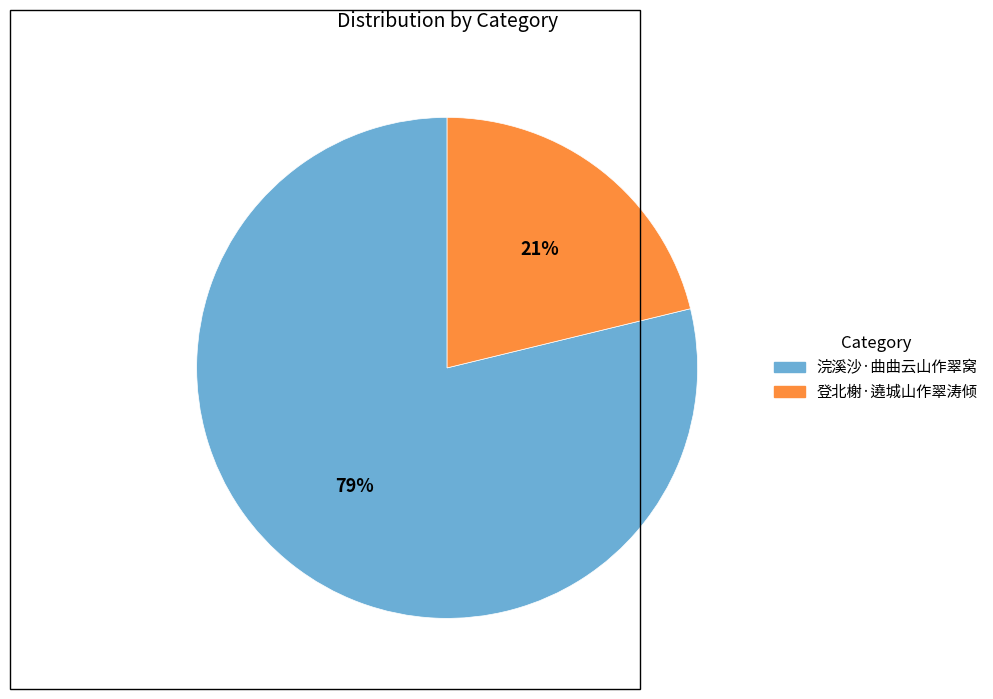

Is there a majority slice in this chart?

Yes